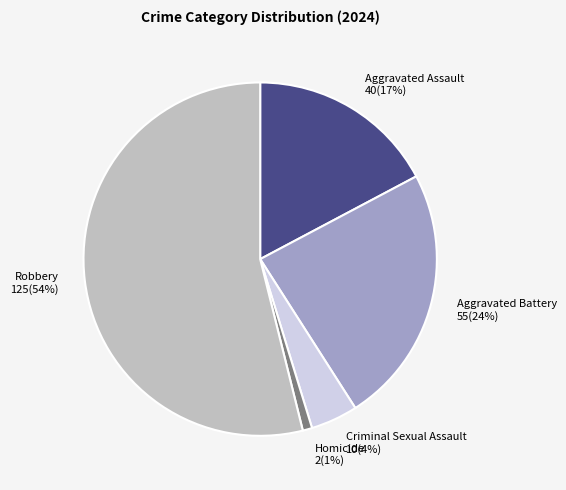

To the nearest percent, what is the average slice percentage?

20%